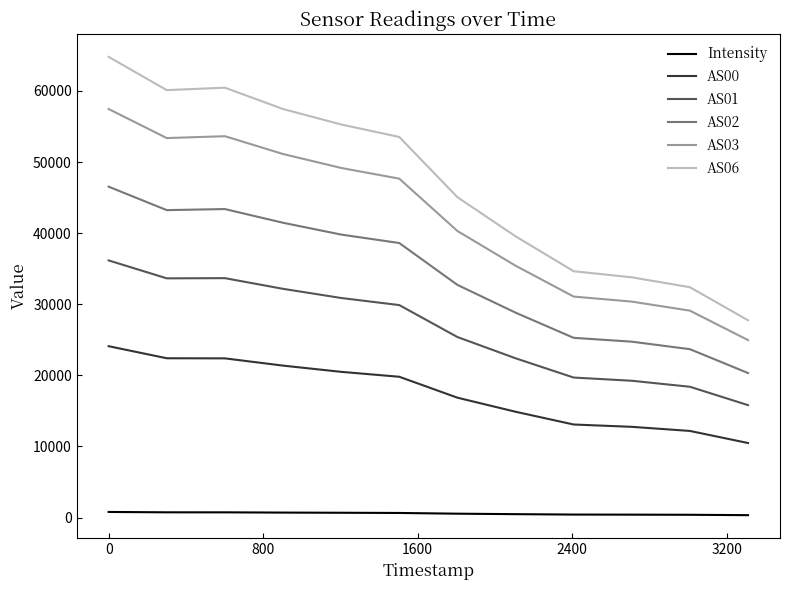

Which series has the largest range (max minus min)?

AS06